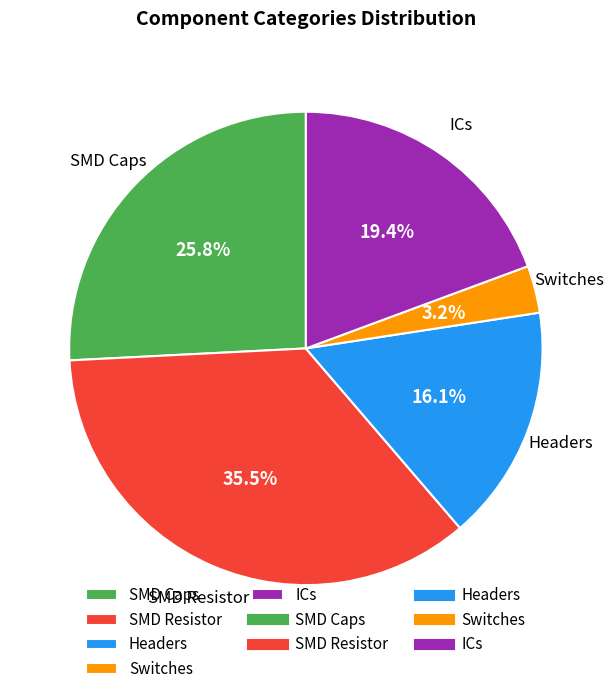

How many segments does this pie chart have?

5